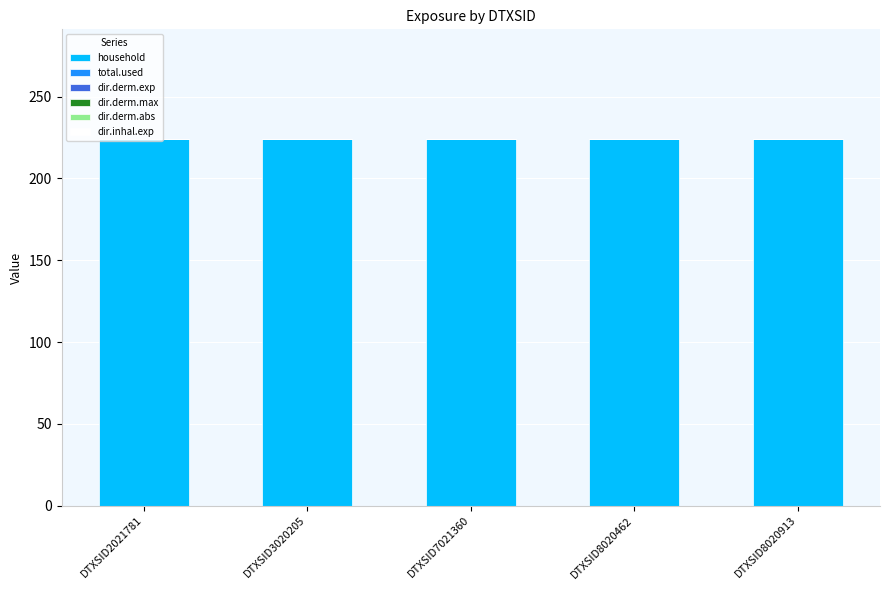

What are all the series names shown in the legend?

household, total.used, dir.derm.exp, dir.derm.max, dir.derm.abs, dir.inhal.exp